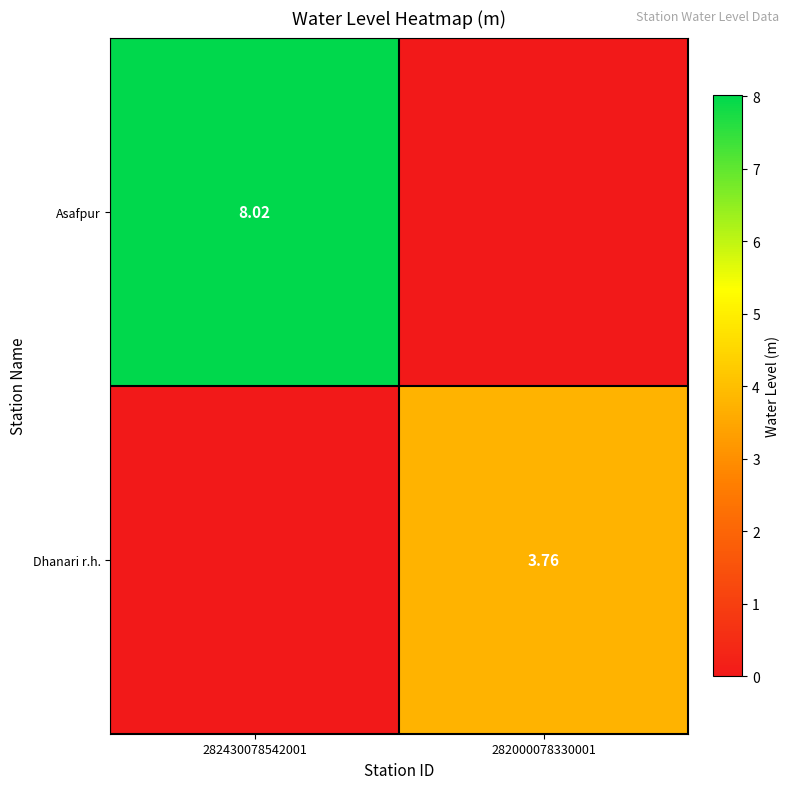

What is the sum of all Asafpur values?

8.0